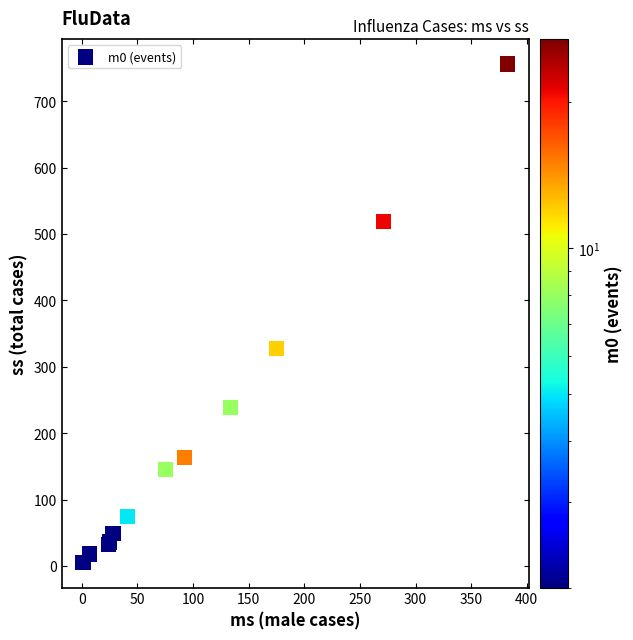

What Y value in the scatter plot is closest to 380?

327